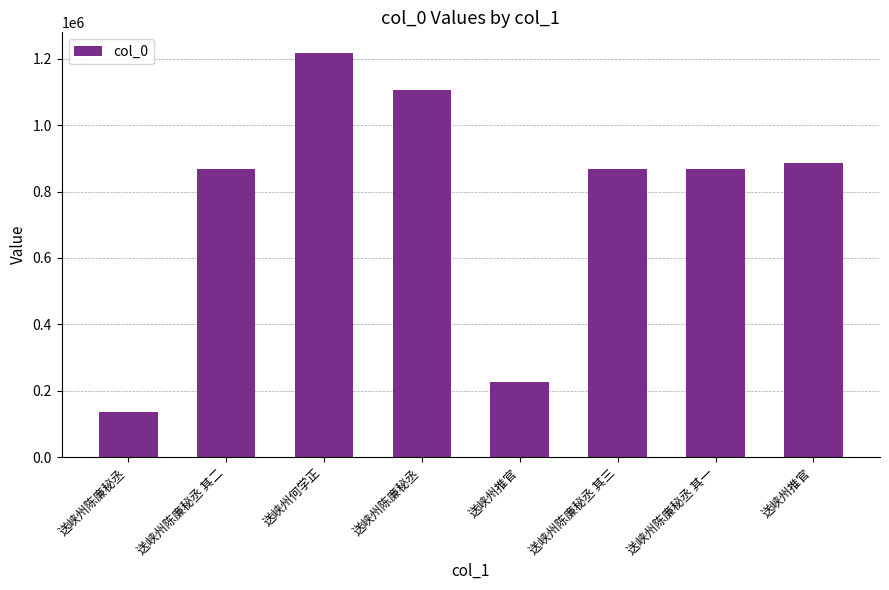

How many bars are there in total?

8